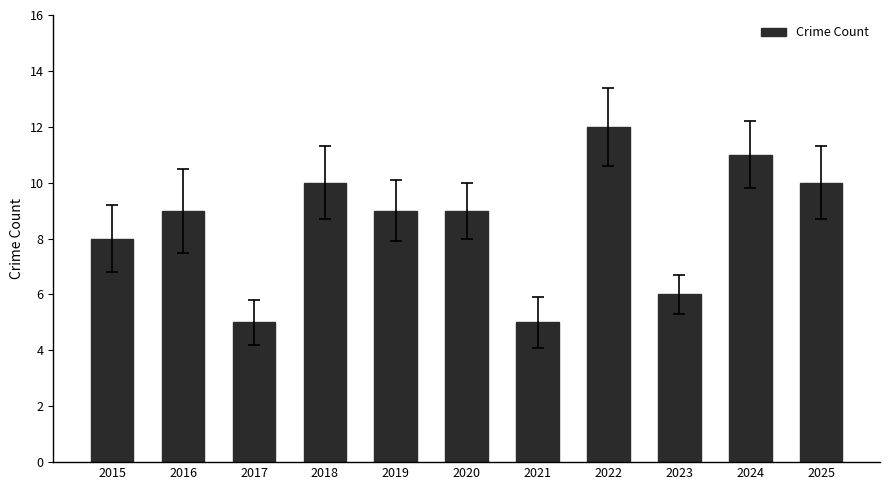

Reading right to left, what are all the values shown in this chart?

2025=10	2024=11	2023=6	2022=12	2021=5	2020=9	2019=9	2018=10	2017=5	2016=9	2015=8